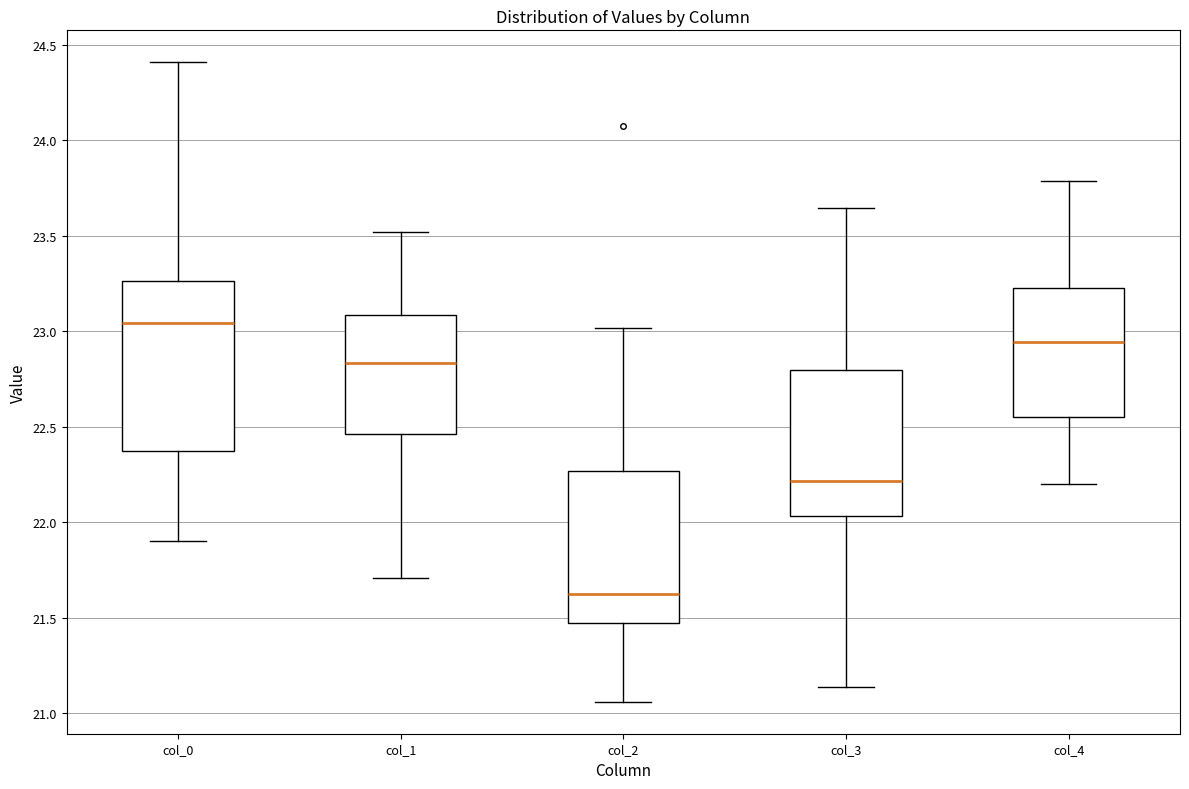

Which box has the lowest median line?

col_2